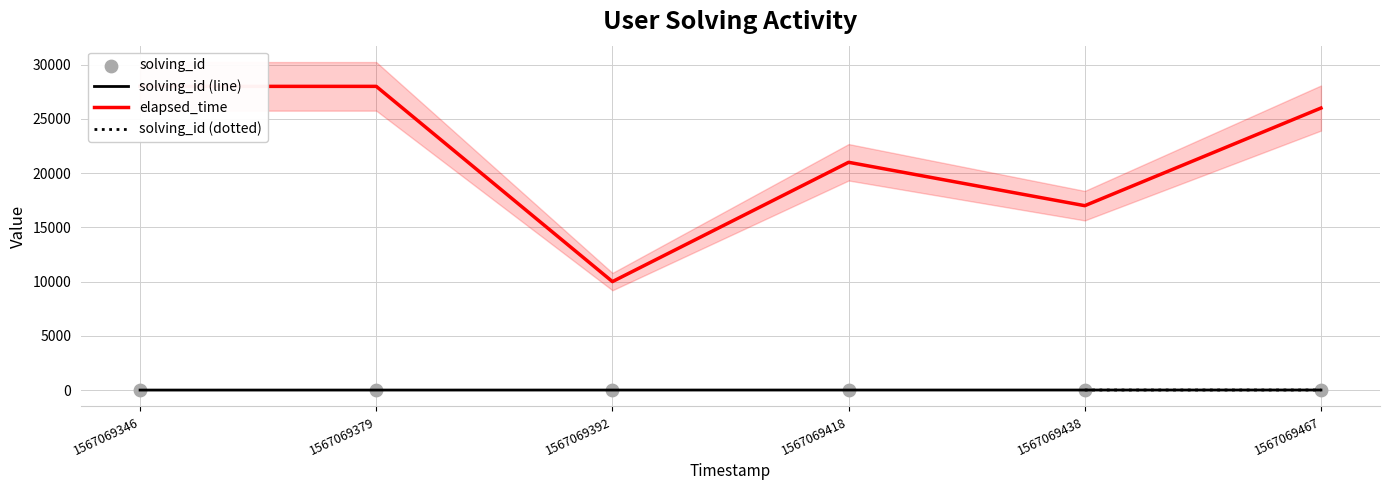

Is it true that solving_id (line) equals 2 at 1567069379?

True